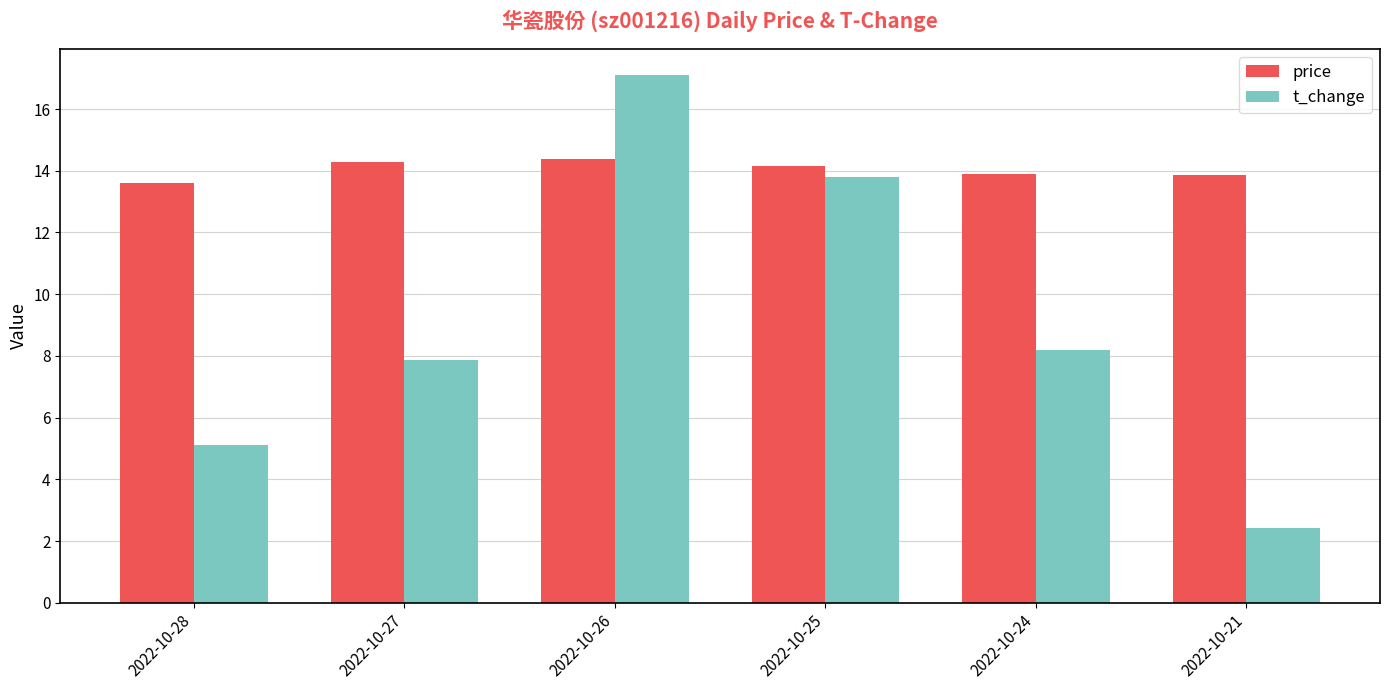

What is the greatest value displayed?

17.1